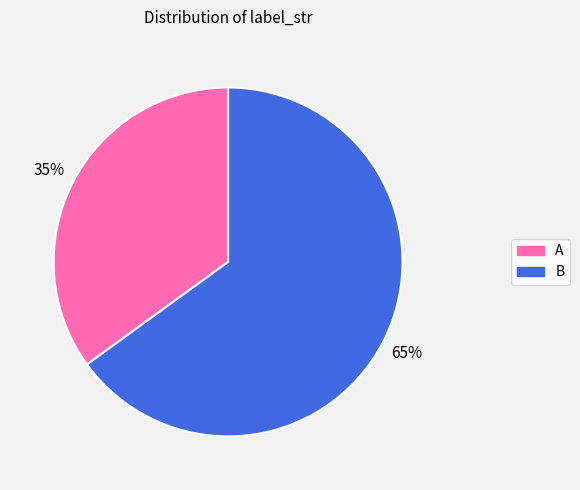

To the nearest percent, what is the average slice percentage?

50%